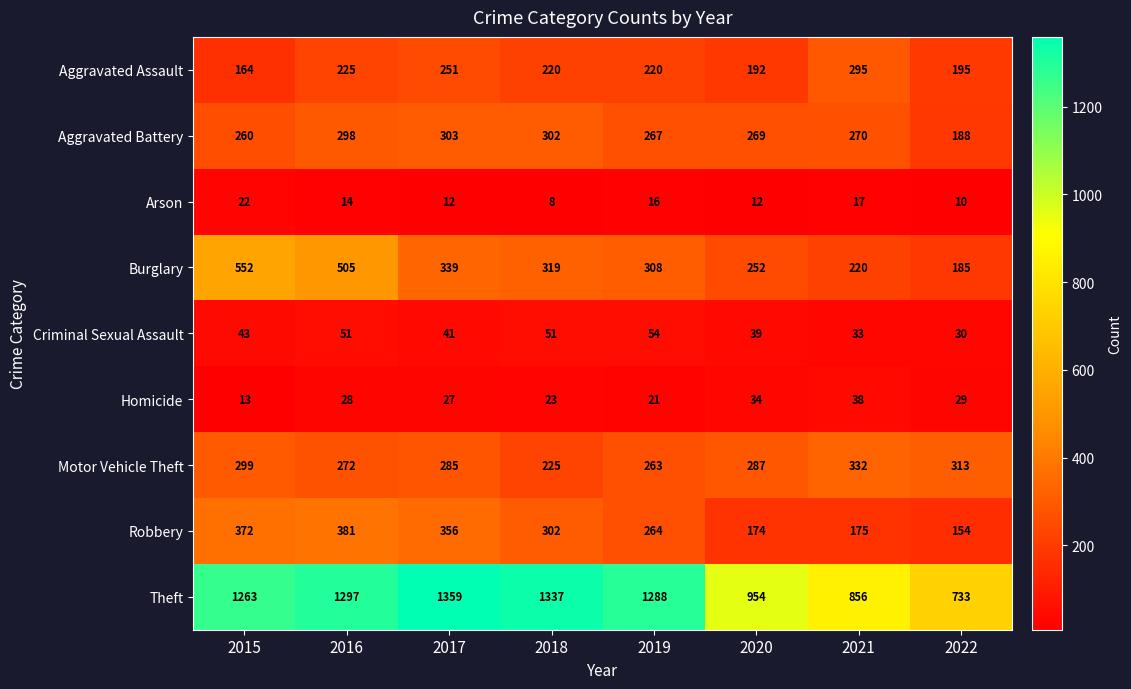

The Aggravated Battery series shows 298 at 2016. True or false?

True